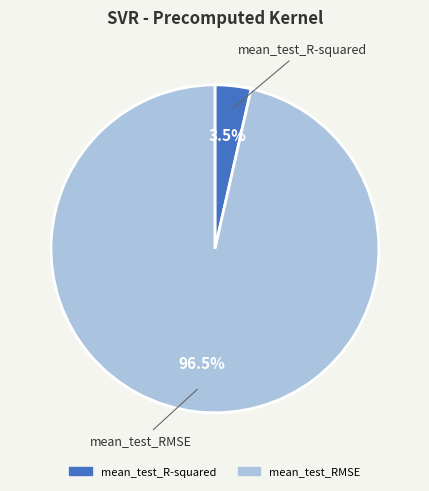

Which category has the smallest portion of the pie?

mean_test_R-squared